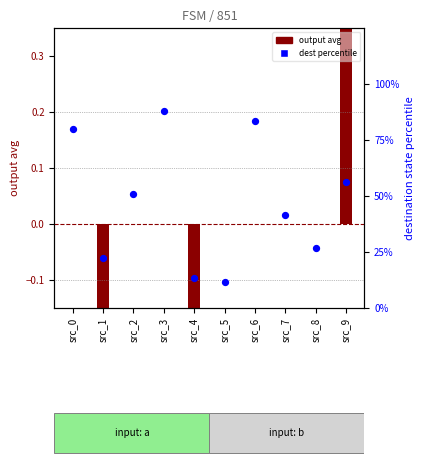

Which series contains the highest Y value?

dest state percentile